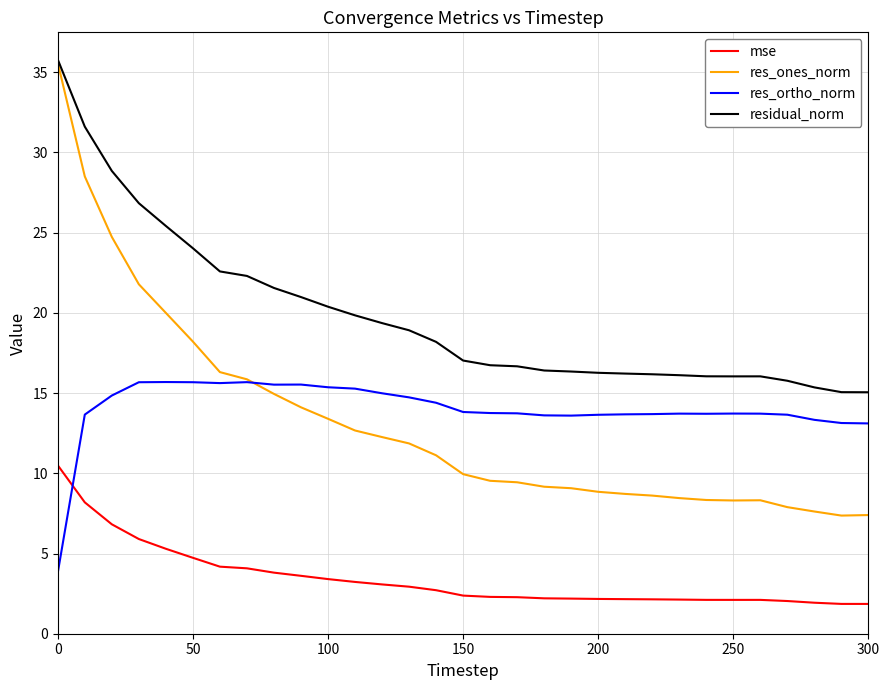

Which series has the largest range (max minus min)?

res_ones_norm